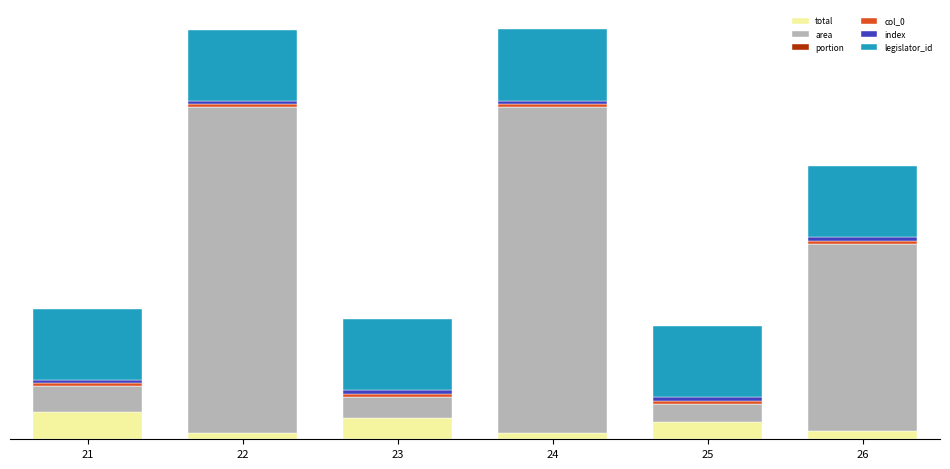

Are the bars grouped side by side (vs. stacked)?

No